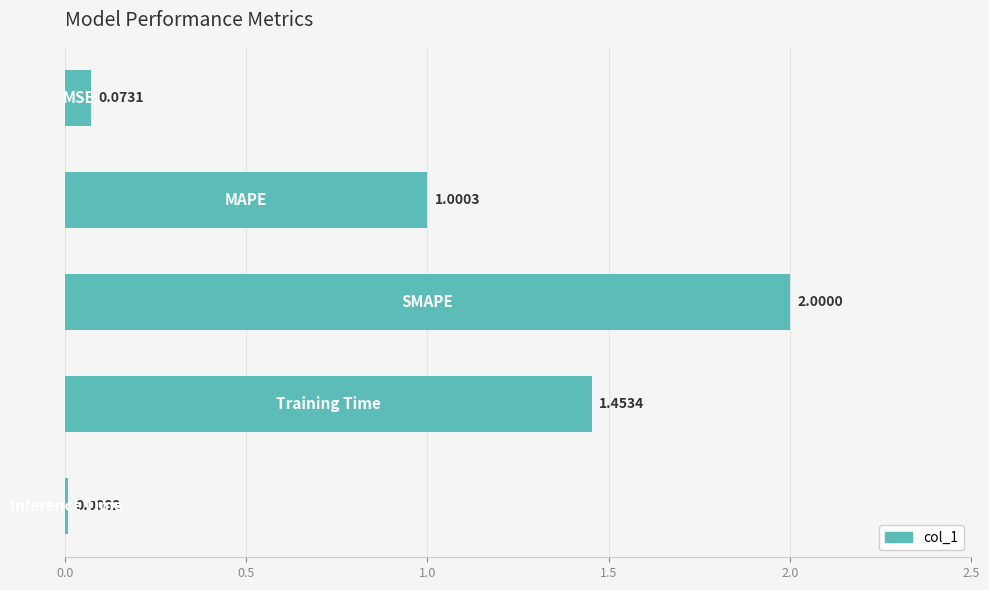

What is the sum of all values?

4.5